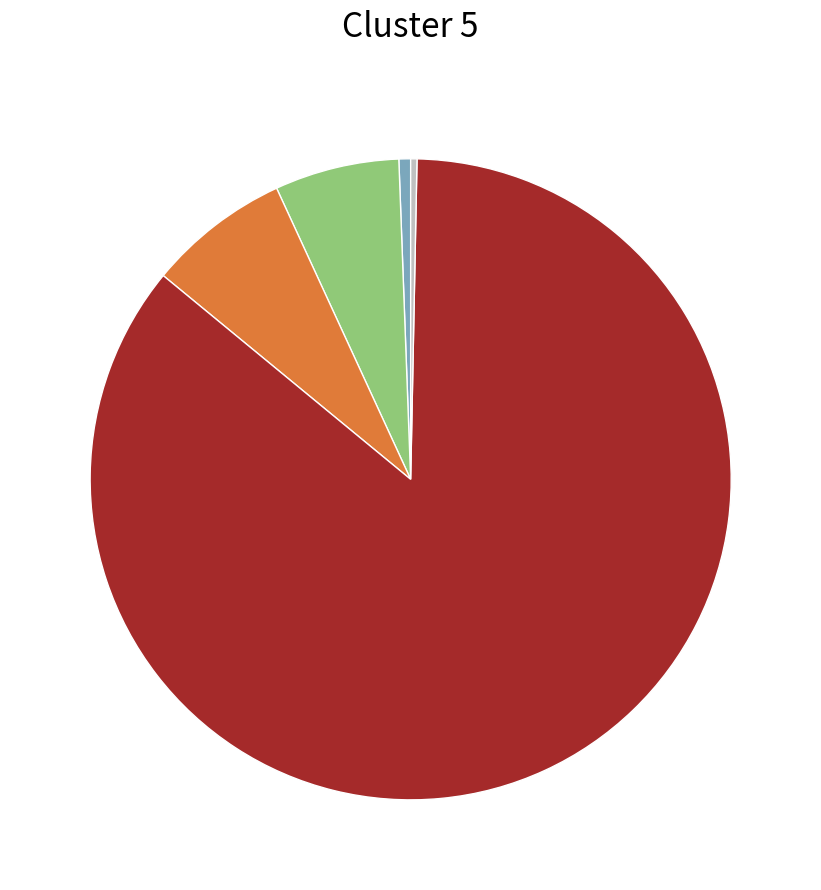

Does any single category account for the majority?

Yes